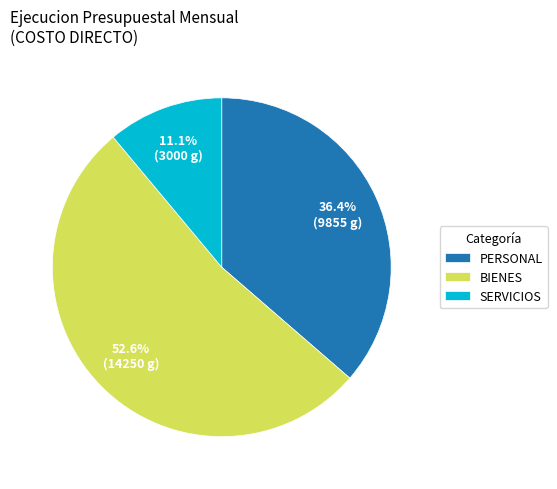

How many slices are in this pie chart?

3